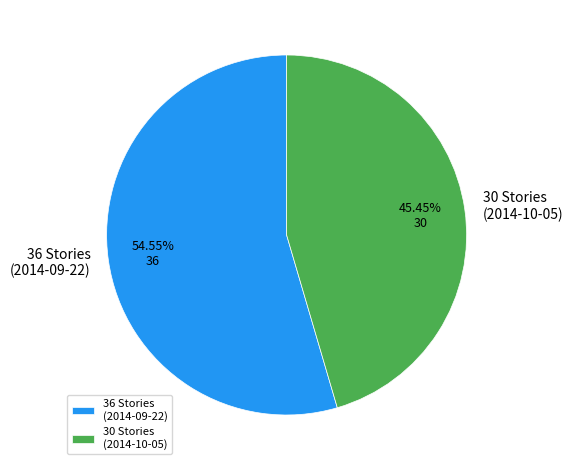

Which category has the biggest portion of the pie?

36 Stories (2014-09-22)